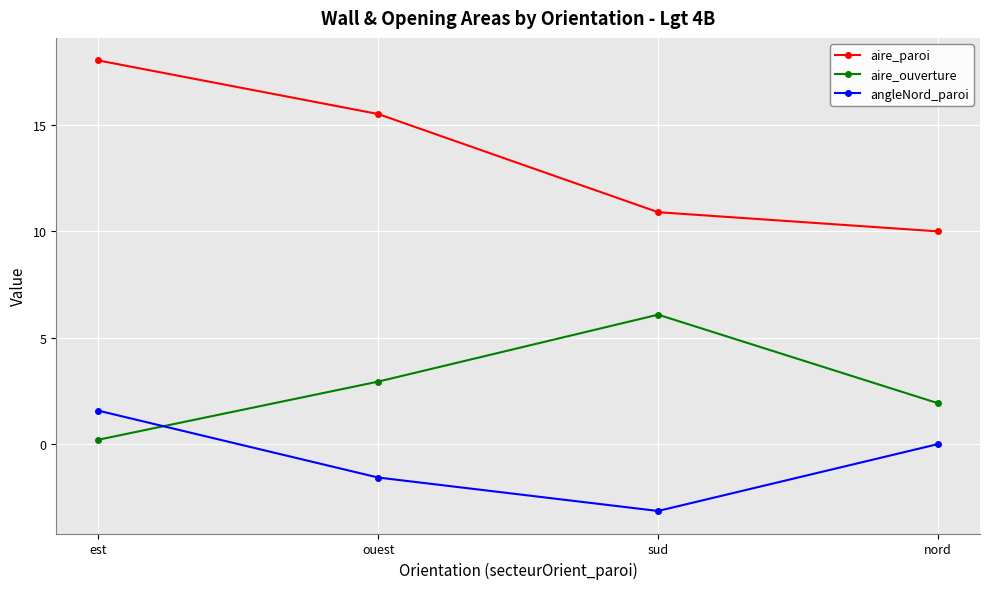

Rank the series by their maximum value, from highest to lowest.

aire_paroi, aire_ouverture, angleNord_paroi